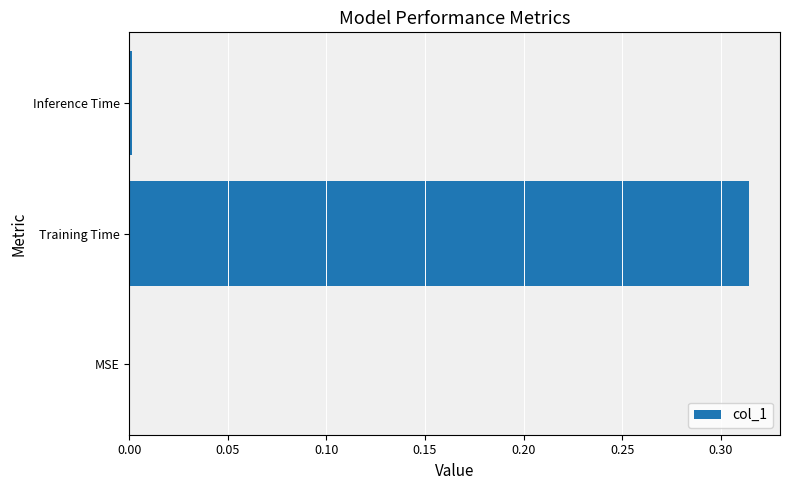

Which category has the highest value across all series?

Training Time